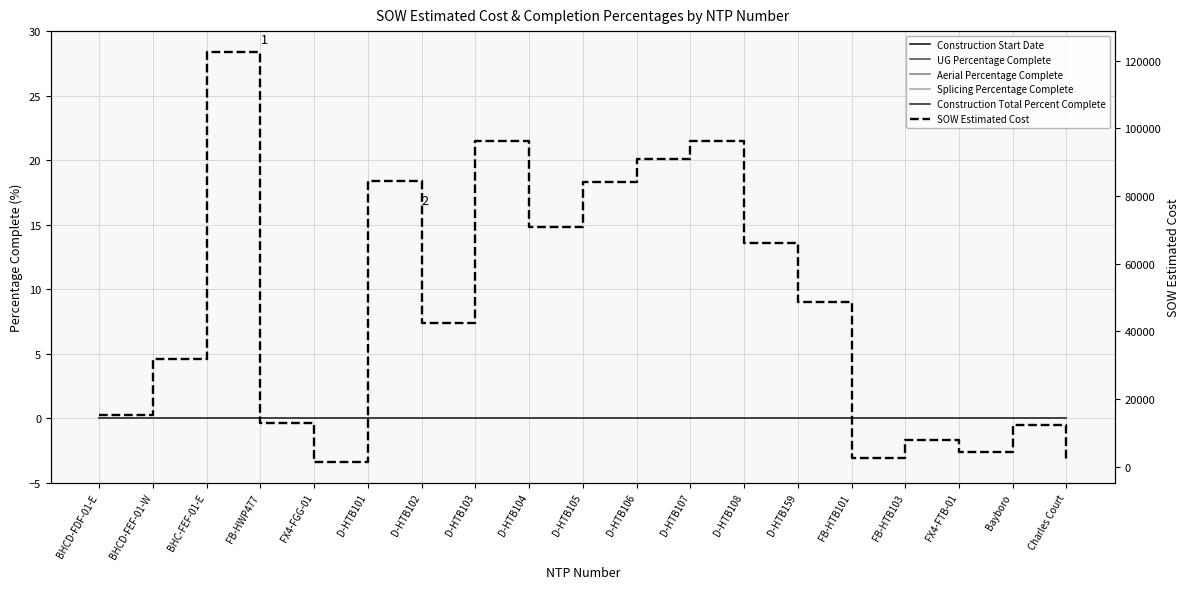

At which category is the sum across all series the highest?

BHC-FEF-01-E